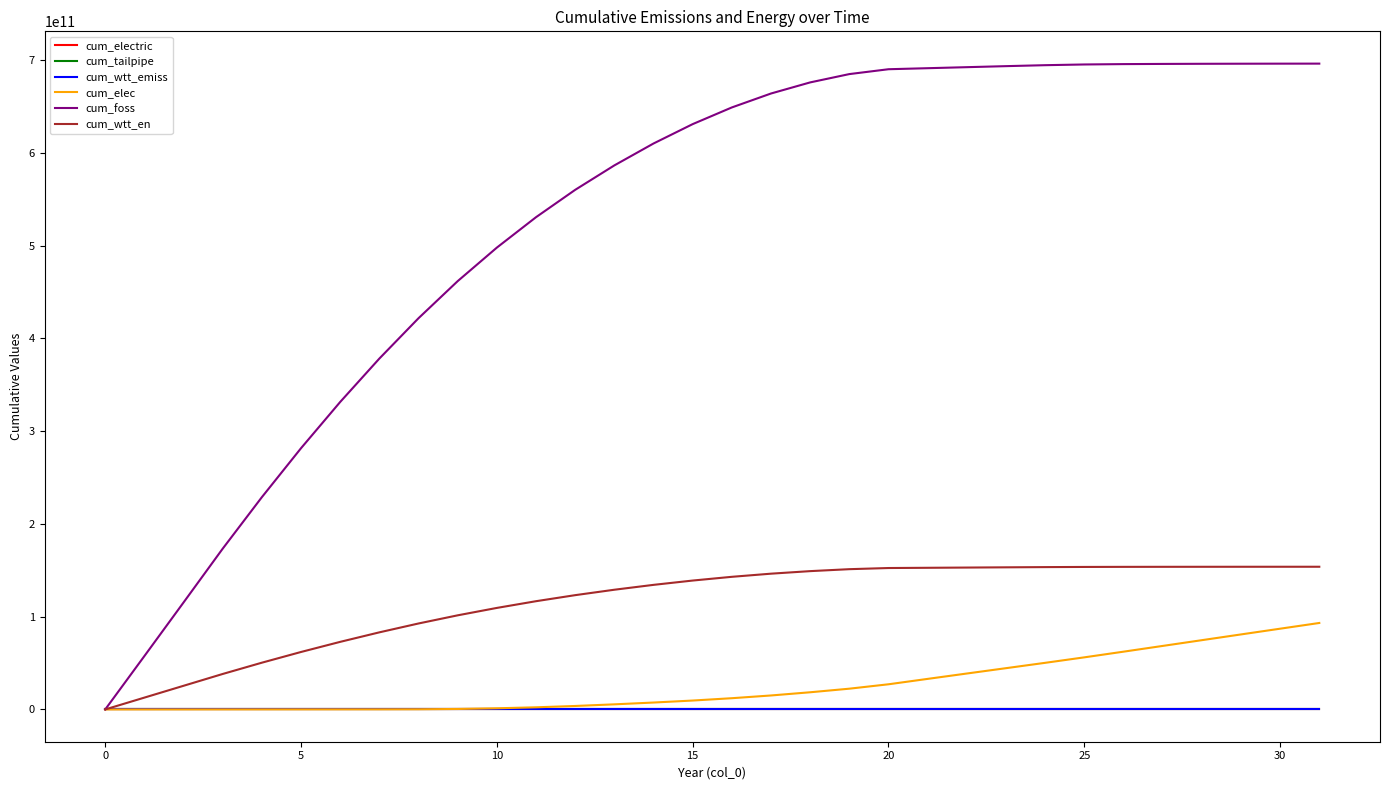

How many series are shown in this chart?

6